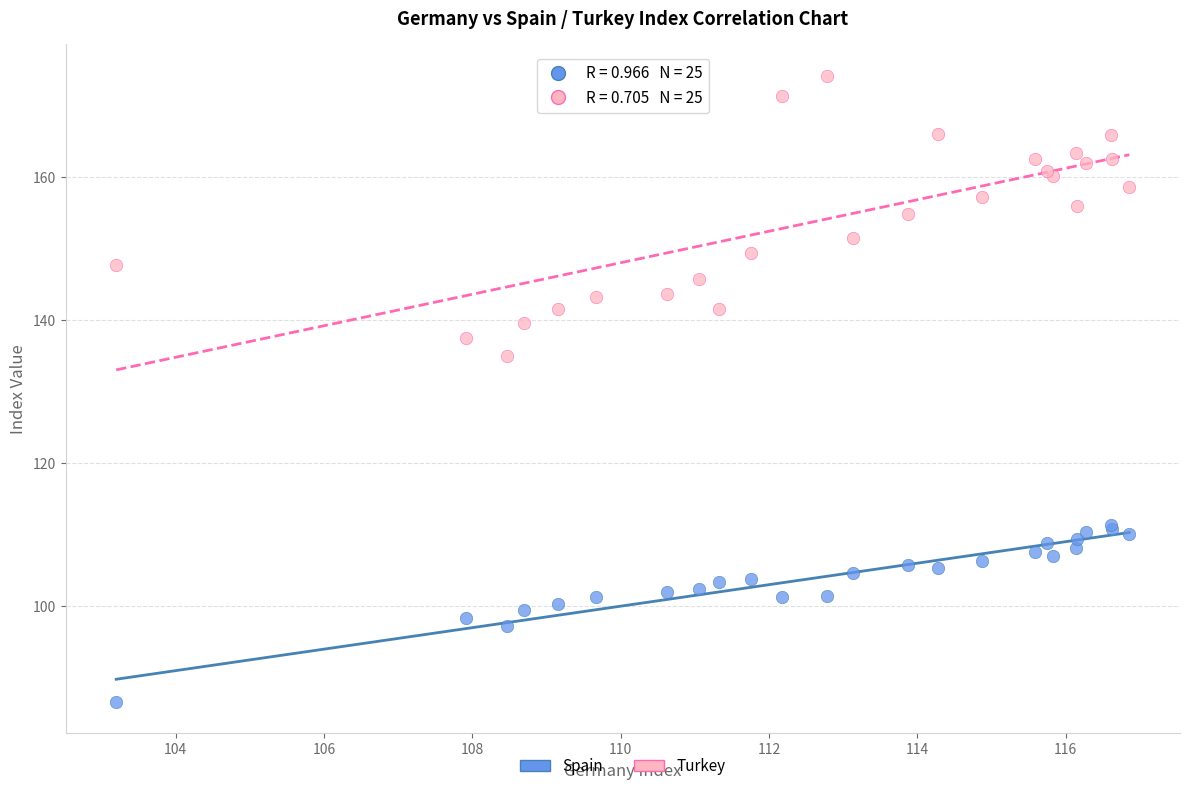

Across all series, what Y value is closest to 130?

134.9